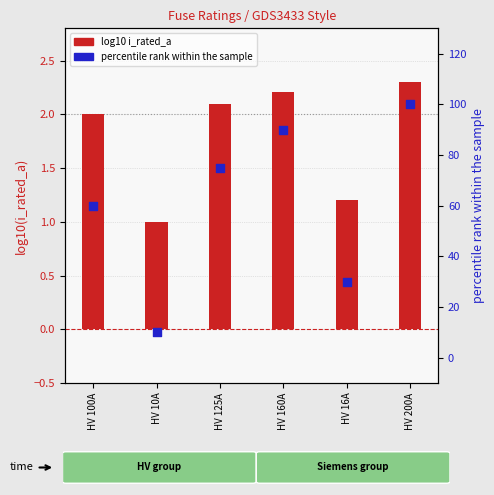

What is the total value across all series at HV 16A?

31.2